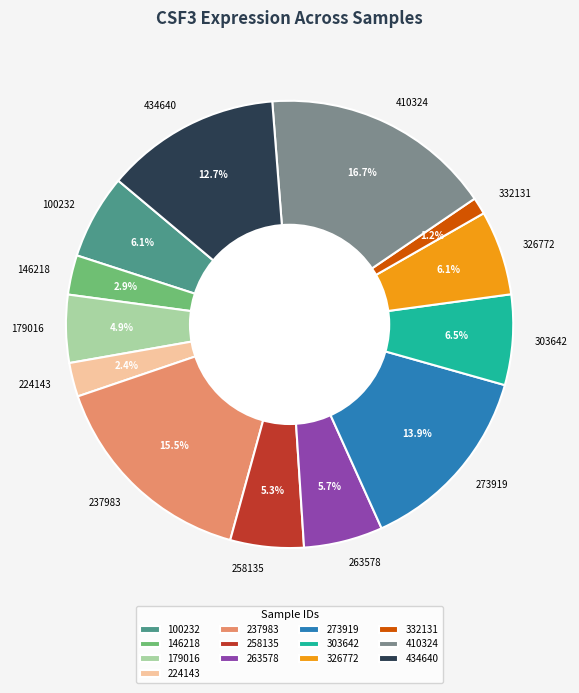

Does 258135 account for over 50% of the chart?

No